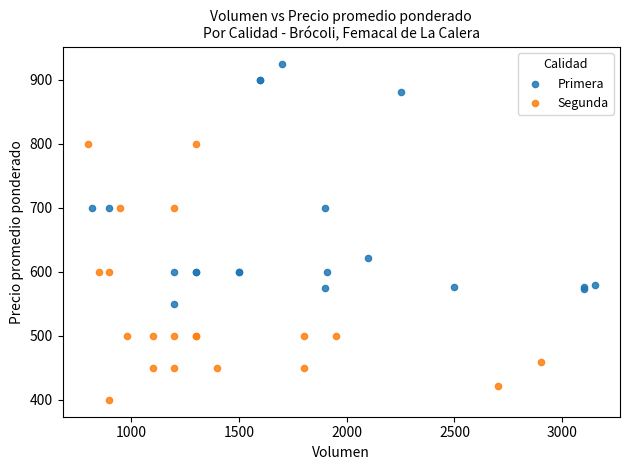

Which series contains the highest Y value?

Primera